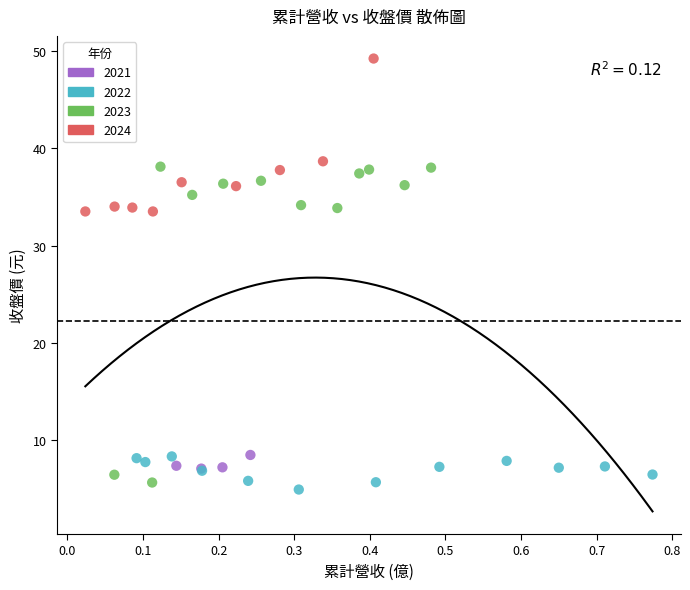

Which series has the widest spread of Y values?

2023